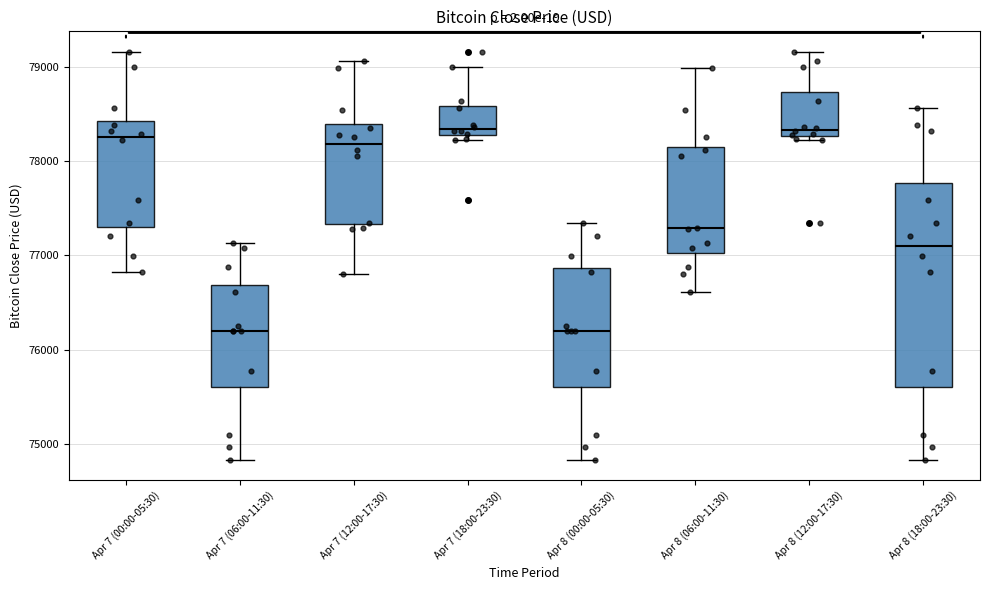

Reading left to right, transcribe this box plot: for each box, give where its median line is, the range the box spans, and where its two whiskers end, as read against the y-axis. The values are not printed on the chart, so give them approximately, as read against the axis.

Apr 7 (00:00-05:30): median 78300, box 77300 to 78400, whiskers 76800 to 79200
Apr 7 (06:00-11:30): median 76200, box 75600 to 76700, whiskers 74800 to 77100
Apr 7 (12:00-17:30): median 78200, box 77300 to 78400, whiskers 76800 to 79100
Apr 7 (18:00-23:30): median 78300 (just above the box's lower edge), box 78300 to 78600, whiskers 78200 to 79000
Apr 8 (00:00-05:30): median 76200, box 75600 to 76900, whiskers 74800 to 77300
Apr 8 (06:00-11:30): median 77300, box 77000 to 78100, whiskers 76600 to 79000
Apr 8 (12:00-17:30): median 78300 (just above the box's lower edge), box 78300 to 78700, whiskers 78200 to 79200
Apr 8 (18:00-23:30): median 77100, box 75600 to 77800, whiskers 74800 to 78600